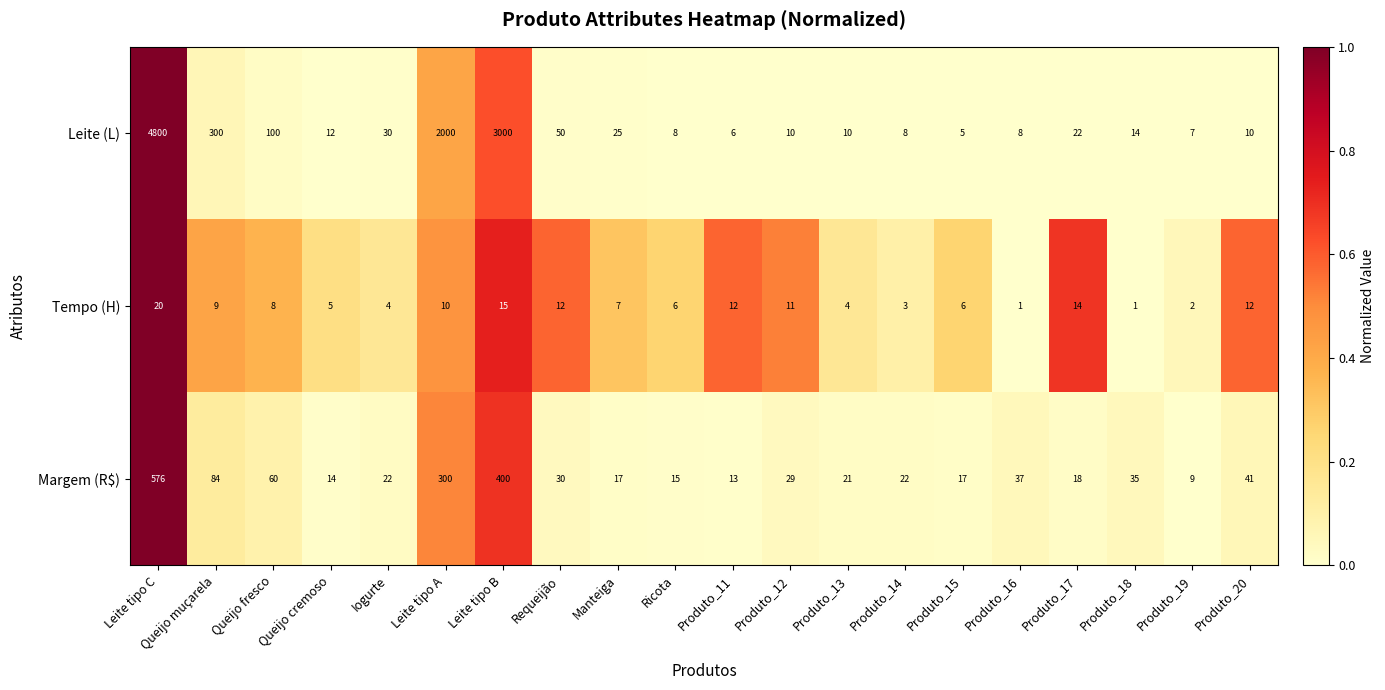

What is the greatest value displayed?

4800